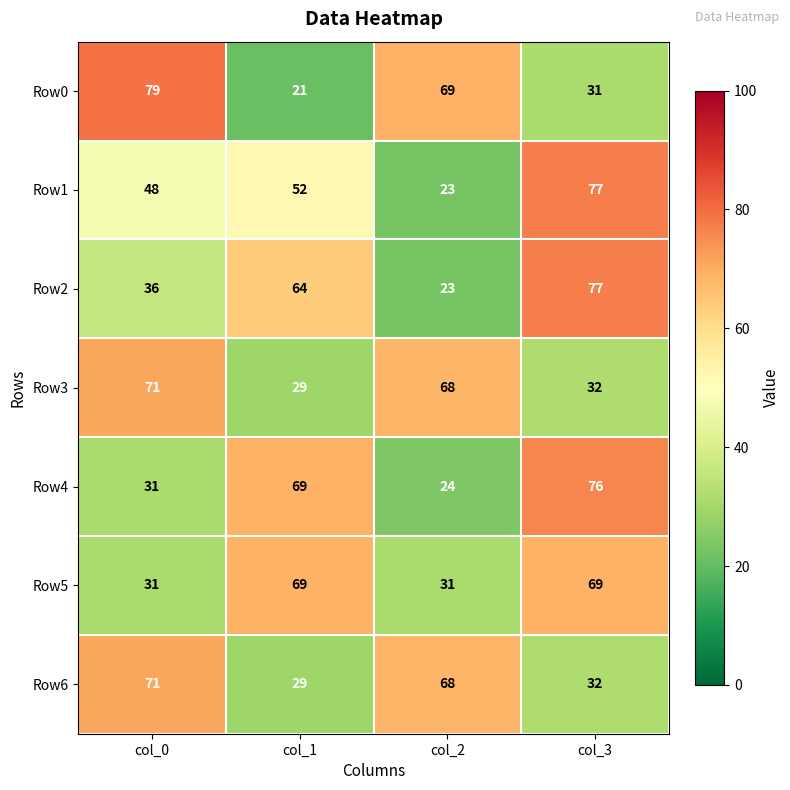

Reading left to right, extract all data points from this chart.

Row0: 79	21	69	31
Row1: 48	52	23	77
Row2: 36	64	23	77
Row3: 71	29	68	32
Row4: 31	69	24	76
Row5: 31	69	31	69
Row6: 71	29	68	32